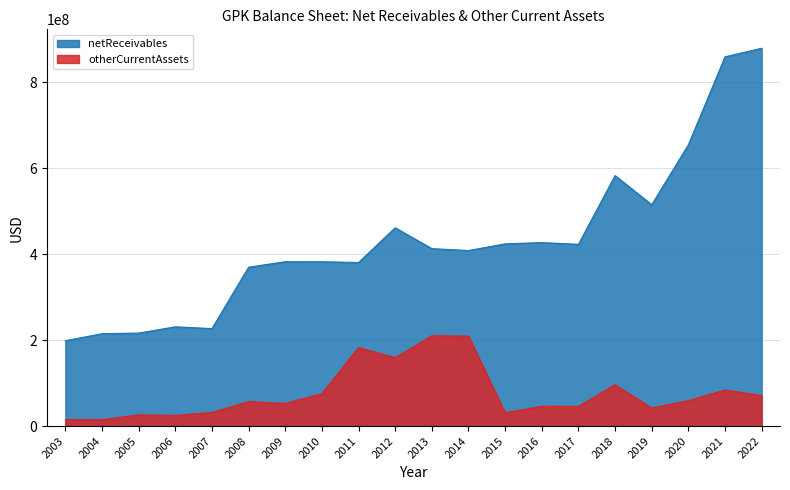

At which category does otherCurrentAssets reach its first local peak?

2005